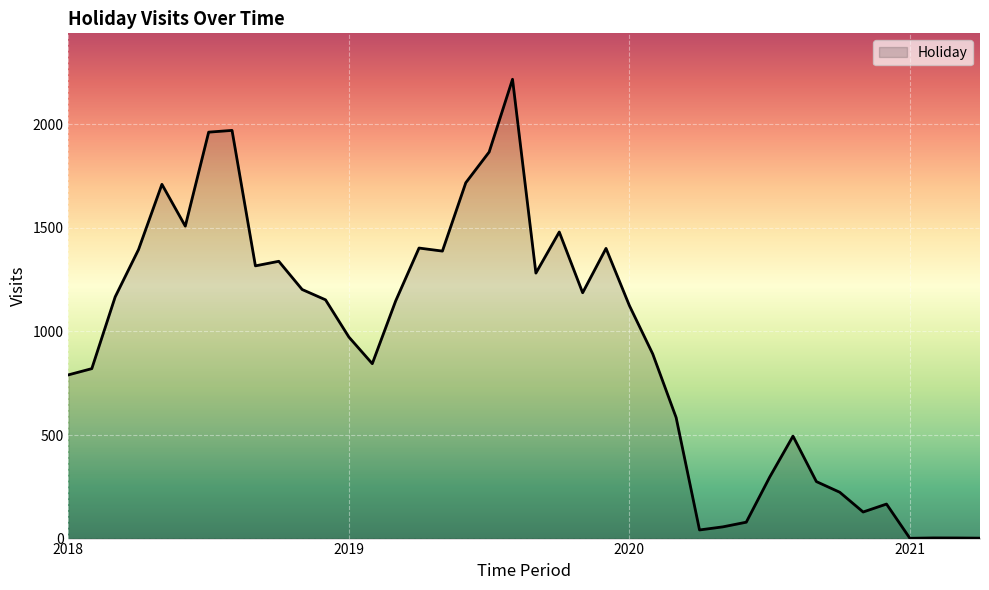

What is the greatest value displayed?

2217.4